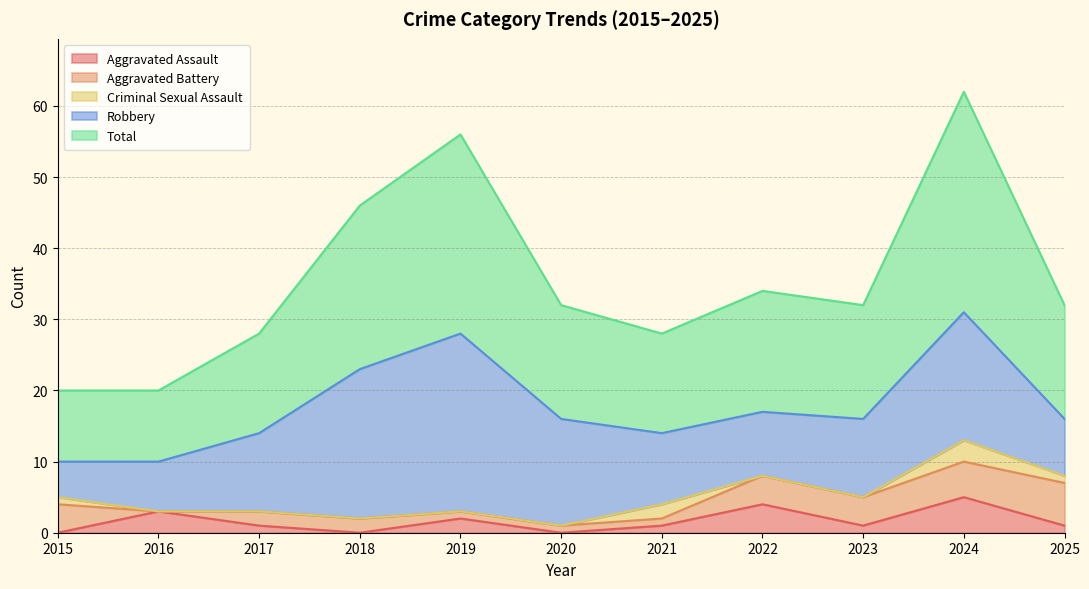

True or false: Aggravated Battery has more than 2 interior local peaks.

False